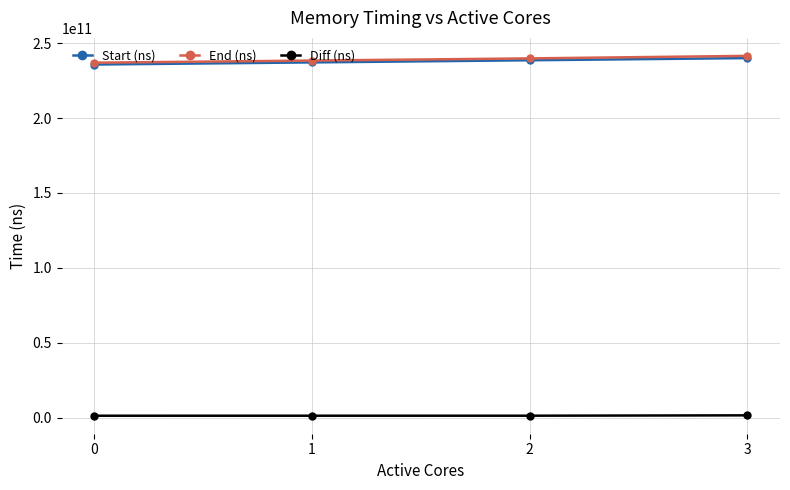

True or false: Start (ns) has more than 2 points higher than both neighbors.

False